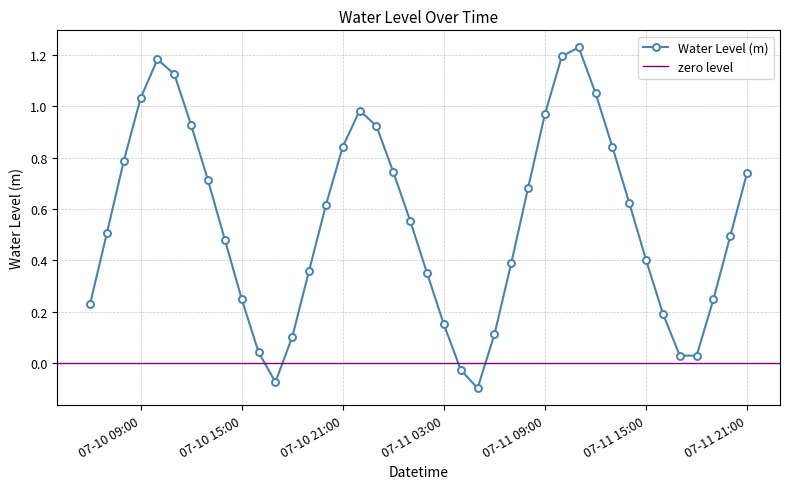

What is the average value?

0.5